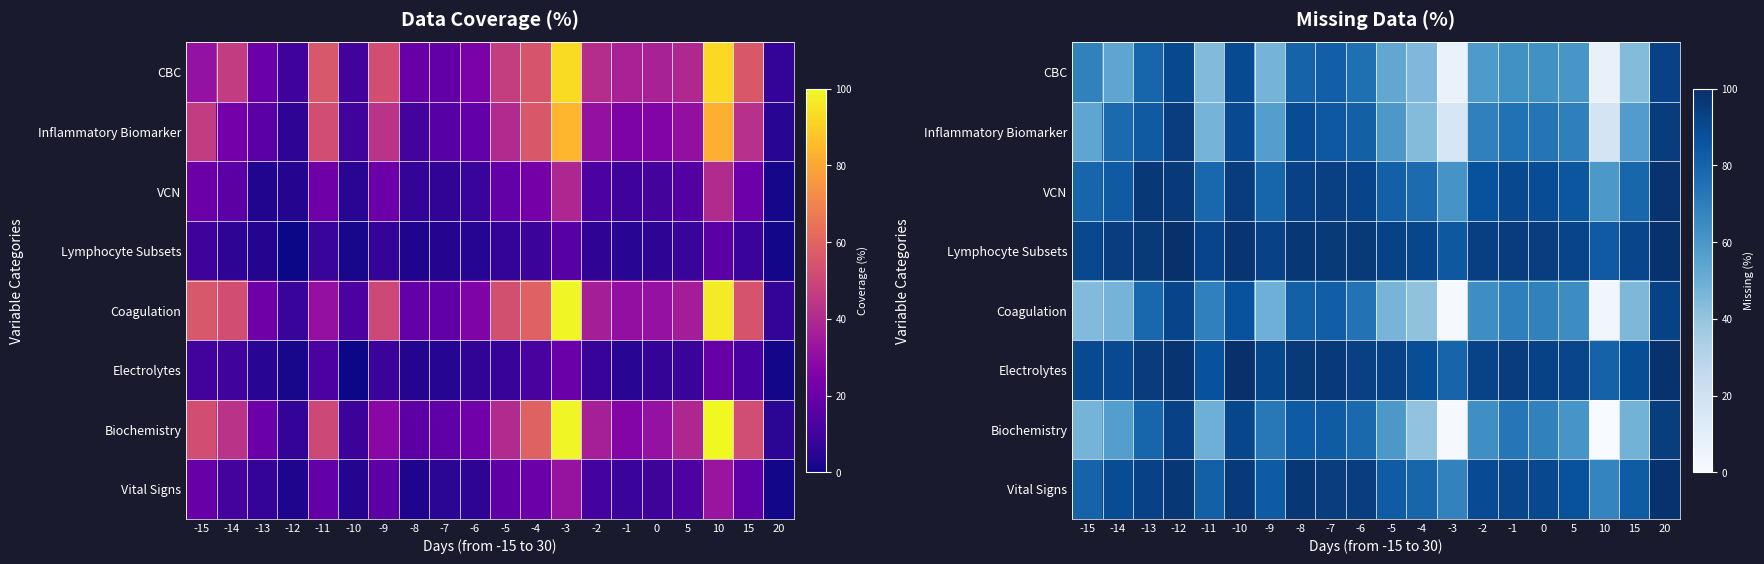

Between -13 and -7, which series saw the biggest shift?

Coagulation